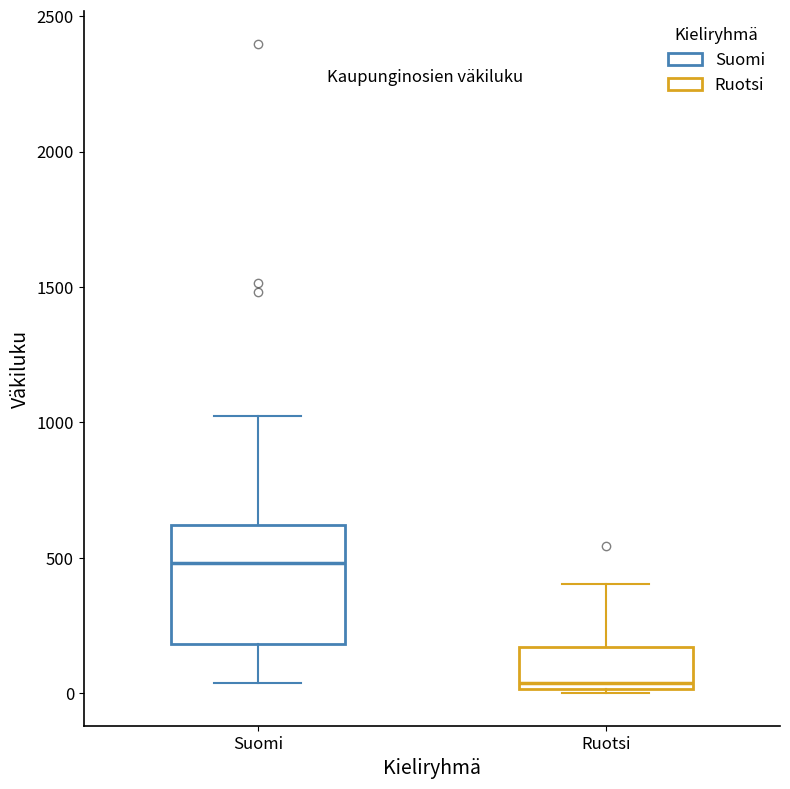

Reading left to right, transcribe this box plot: for each box, give where its median line is, the range the box spans, and where its two whiskers end, as read against the y-axis. The values are not printed on the chart, so give them approximately, as read against the axis.

Suomi: median 500, box 200 to 600, whiskers 50 to 1000
Ruotsi: median 50, box 0 to 150, whiskers 0 to 400